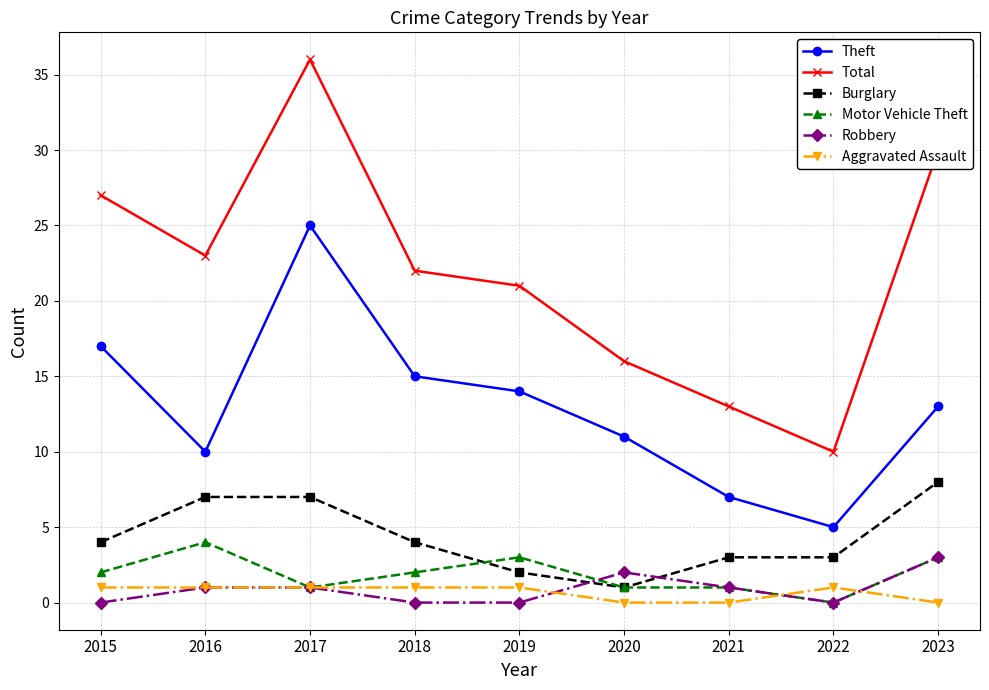

Rank the series by their maximum value, from lowest to highest.

Aggravated Assault, Robbery, Motor Vehicle Theft, Burglary, Theft, Total